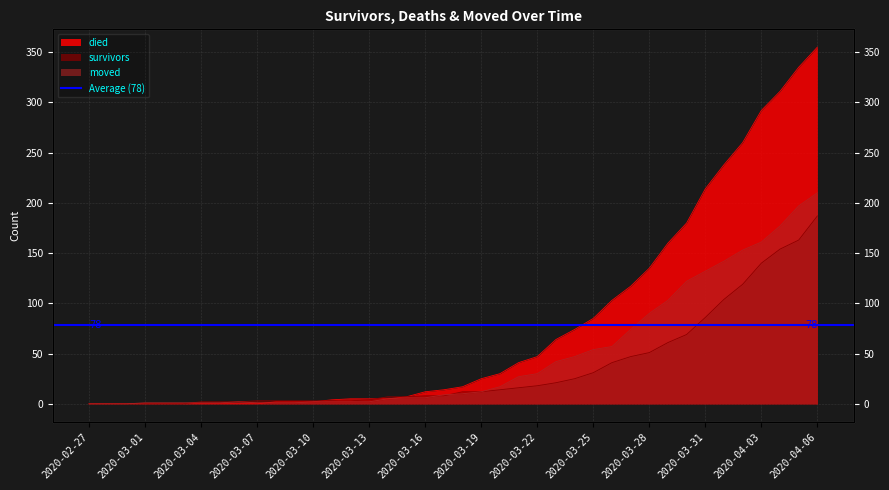

True or false: moved has a value of 0 at 2020-02-29.

True